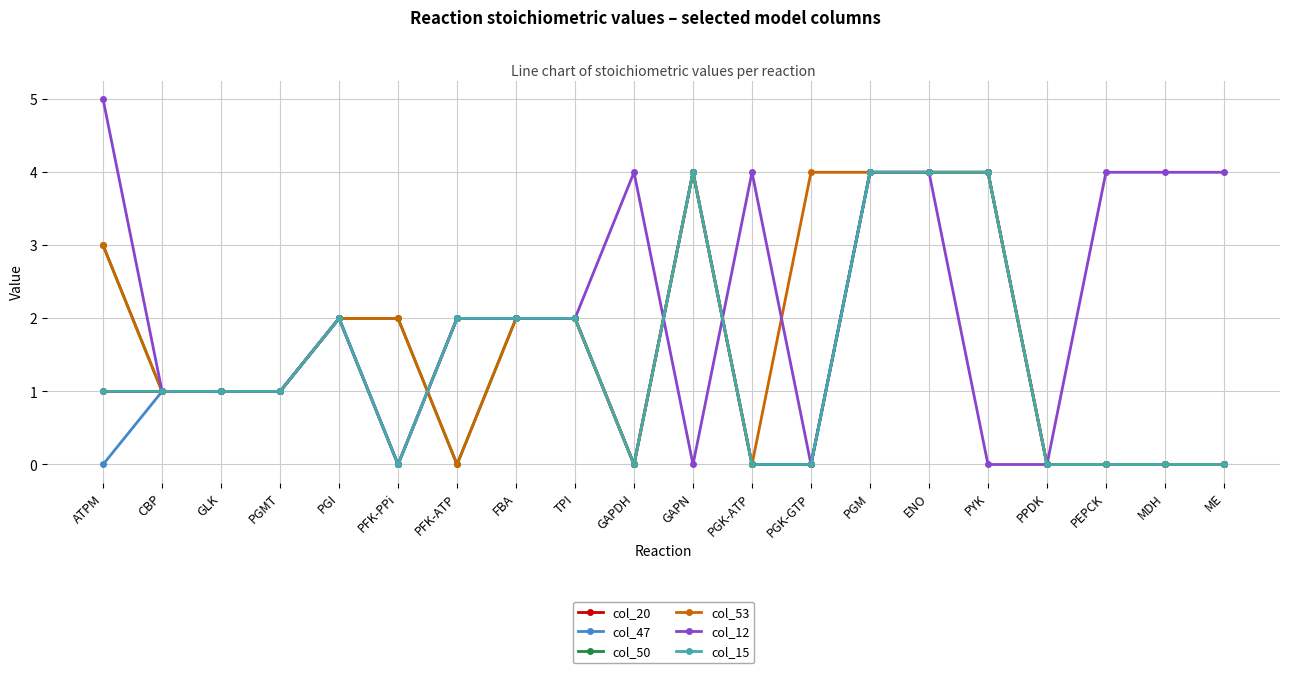

Where is the first local minimum for col_12?

PFK-PPi